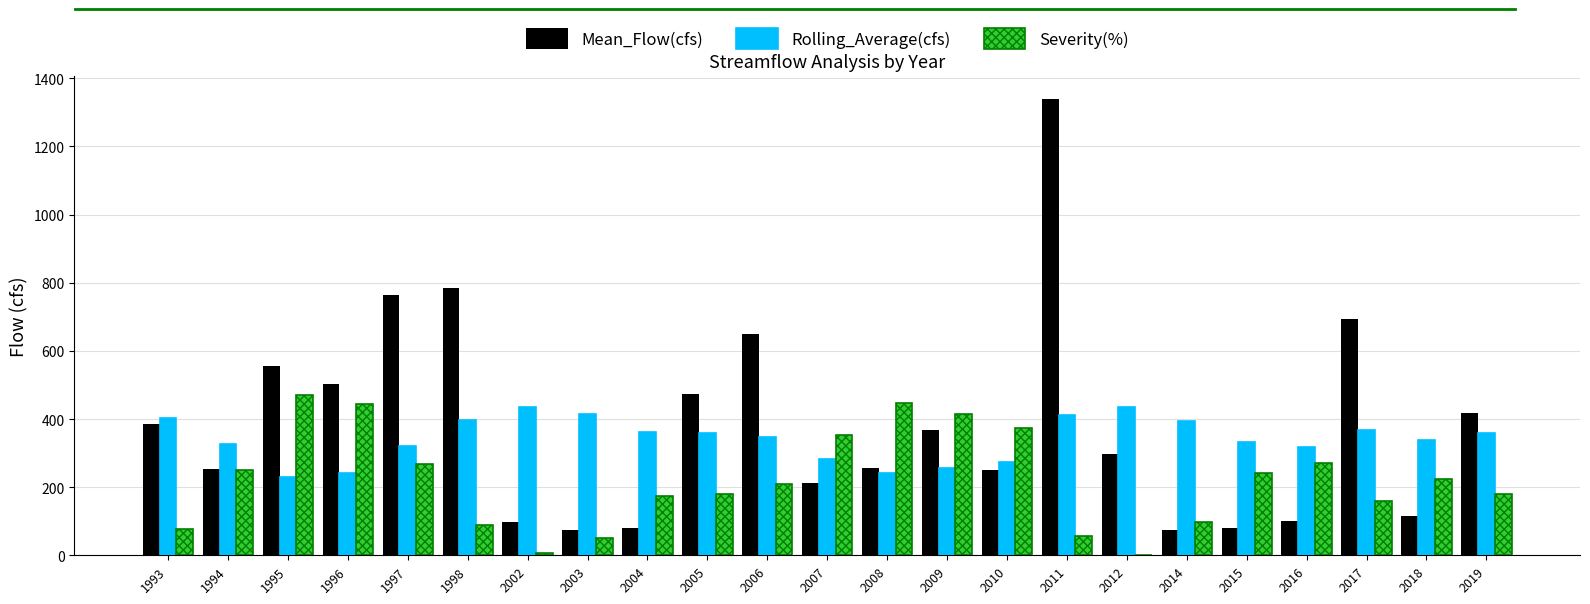

Is it true that Severity(%) equals 116.9 at 2018?

False